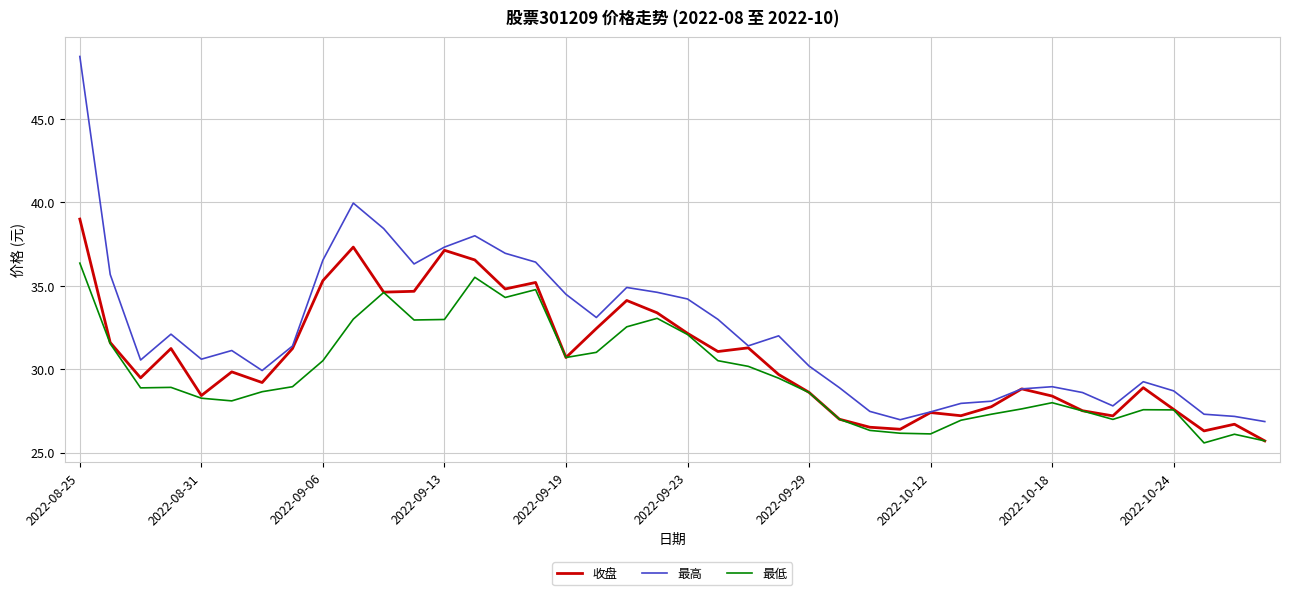

Which series has the largest total across all categories?

最高